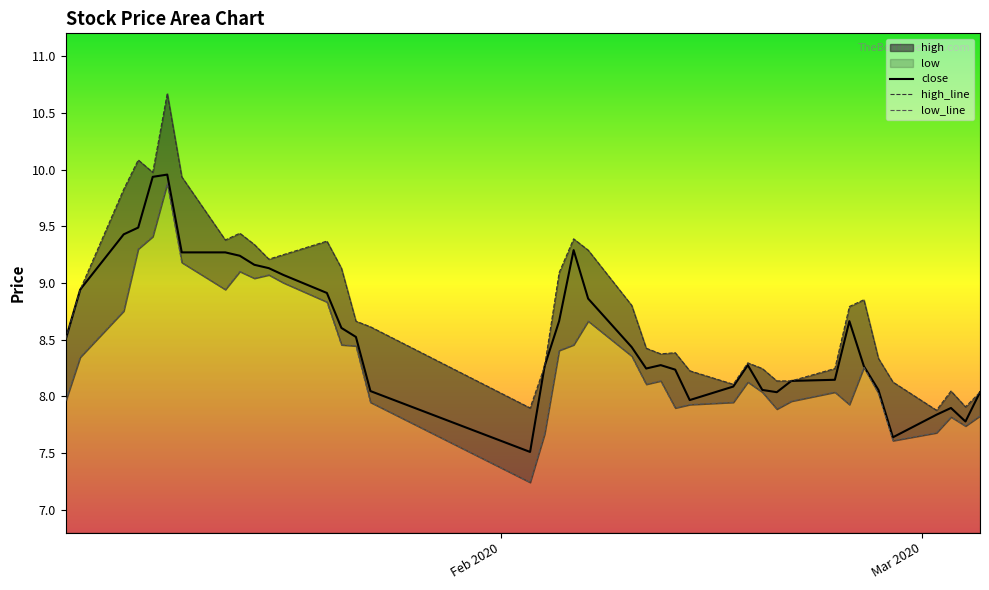

What is the lowest value of the close series?

7.5